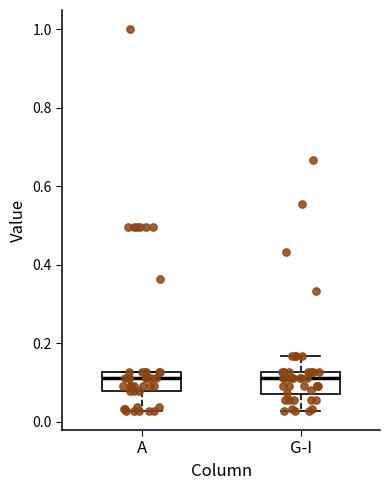

Reading left to right, transcribe this box plot: for each box, give where its median line is, the range the box spans, and where its two whiskers end, as read against the y-axis. The values are not printed on the chart, so give them approximately, as read against the axis.

A: median 0.12 (just below the box's upper edge), box 0.08 to 0.12, whiskers 0.02 to 0.12
G-I: median 0.12 (just below the box's upper edge), box 0.06 to 0.12, whiskers 0.02 to 0.16